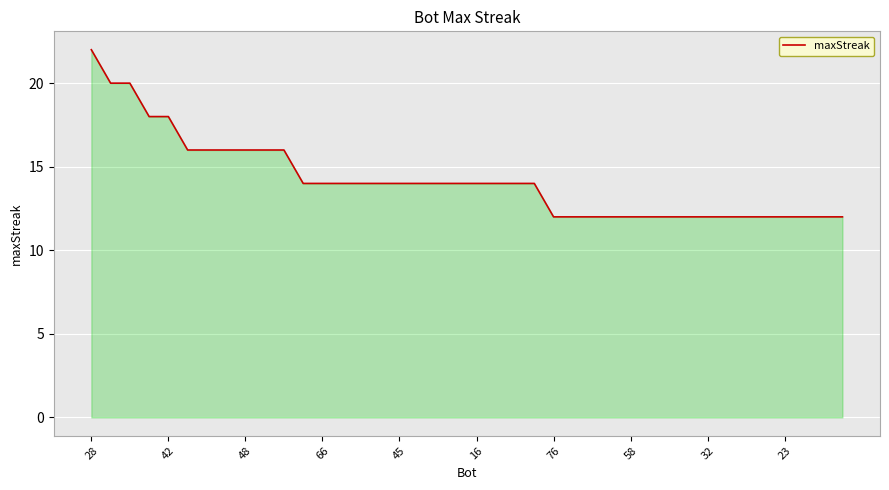

What is the greatest value displayed?

22